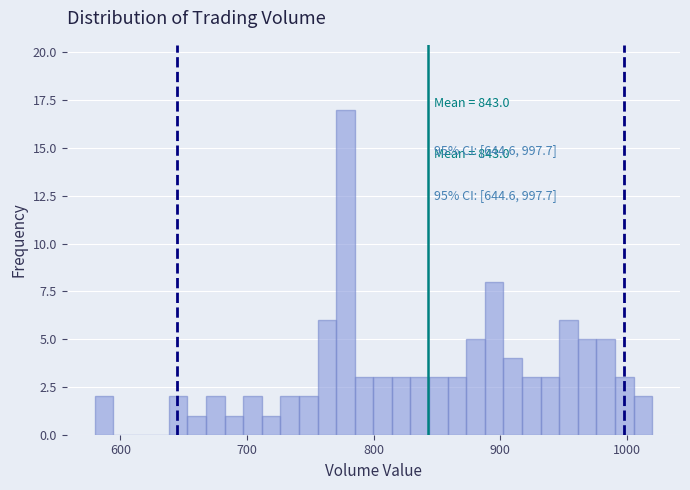

Read against the x-axis, roughly where is the centre of the tallest bar?

780